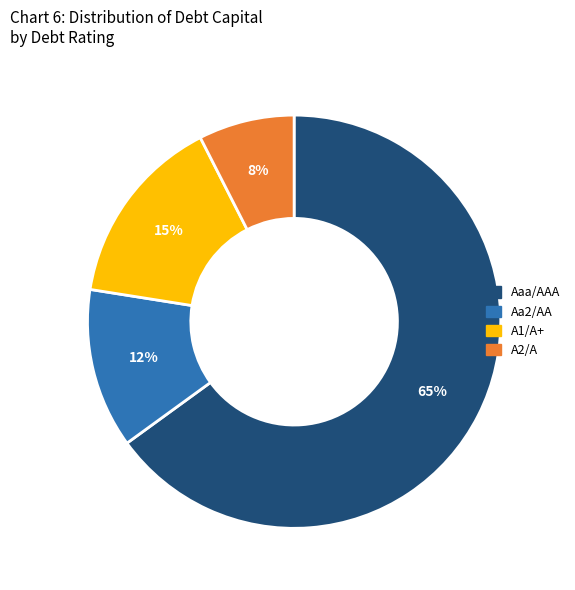

Is there any slice that represents more than half of the pie?

Yes